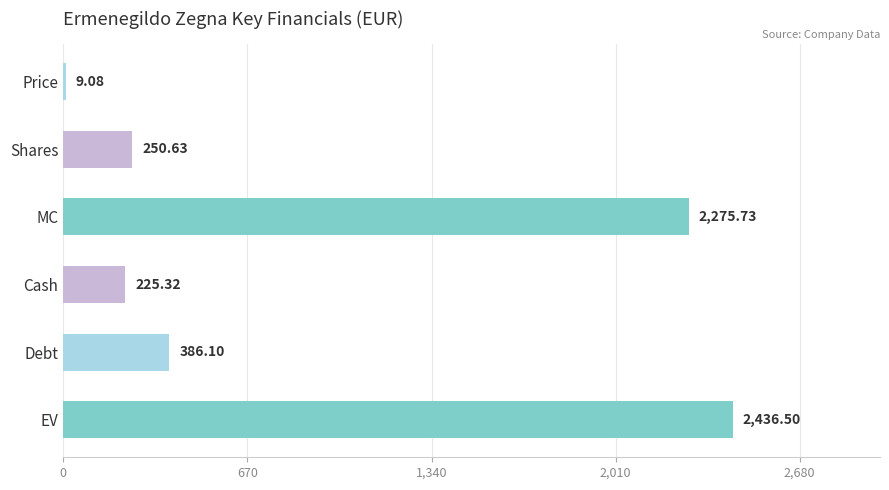

Between Cash and Shares, which is larger?

Shares